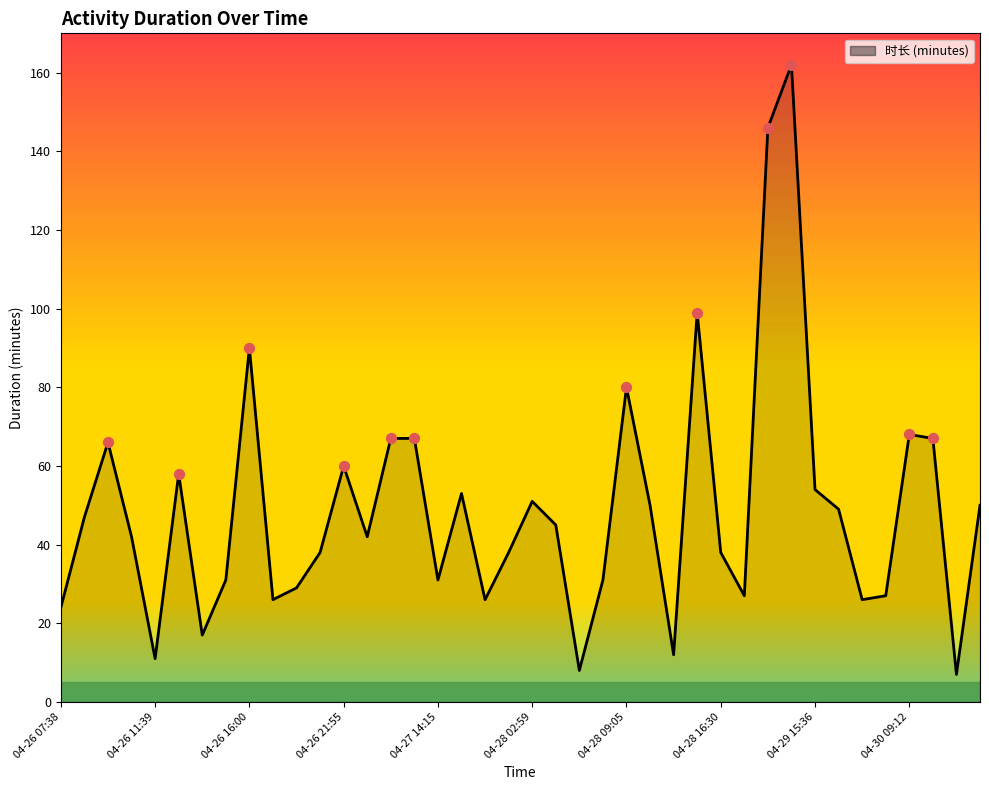

What is the greatest value displayed?

162